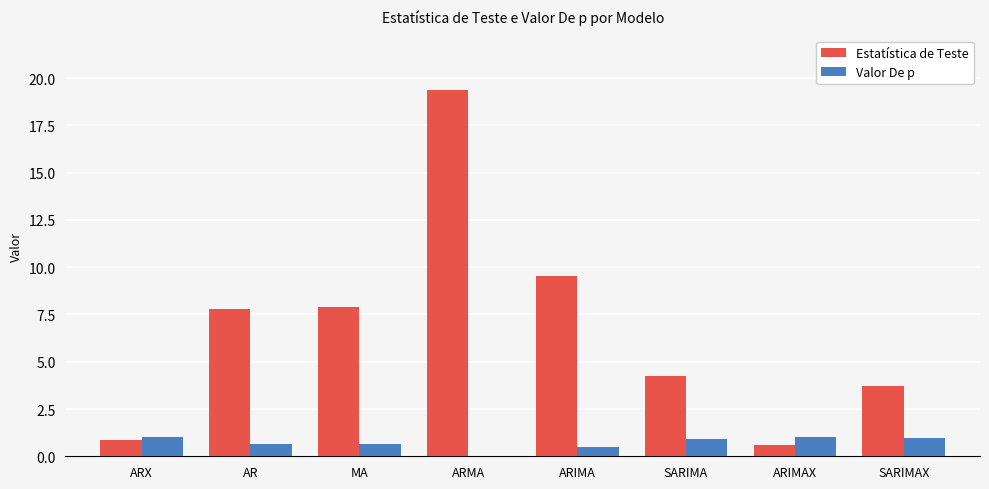

Which category has the highest value in the Estatística de Teste series?

ARMA